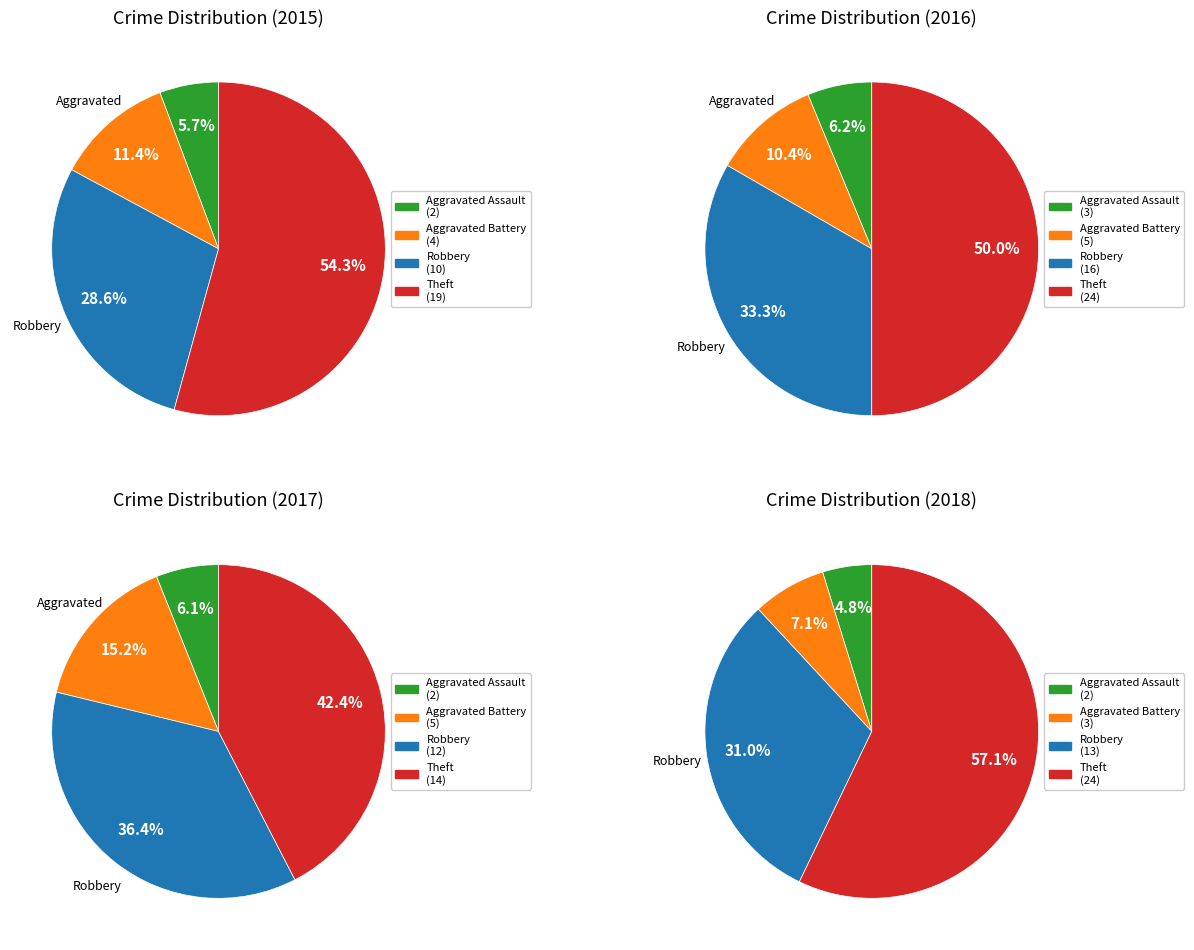

What portion of the pie excludes Aggravated Assault?

94.3%